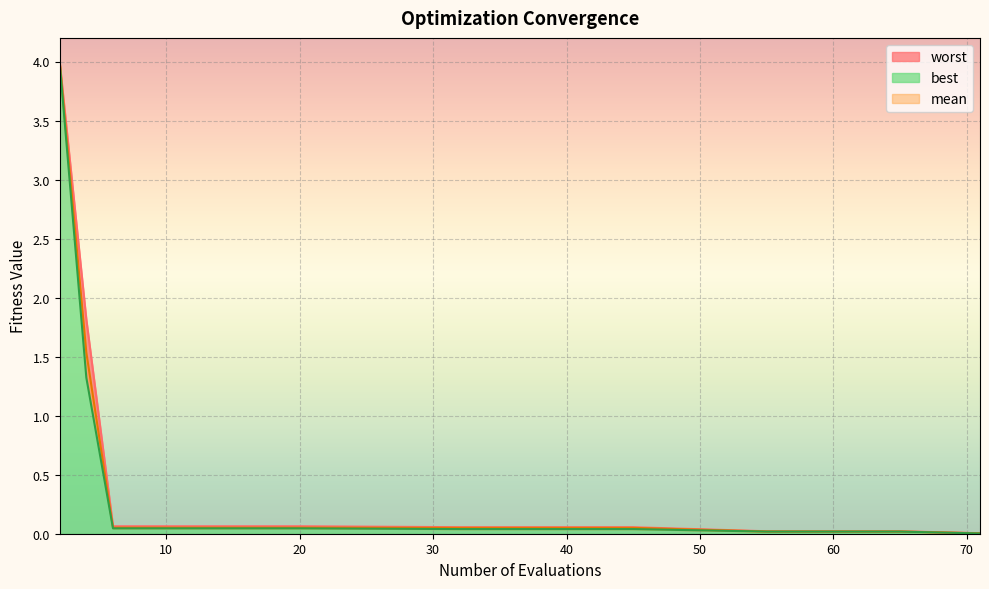

How many distinct data groups are displayed?

3